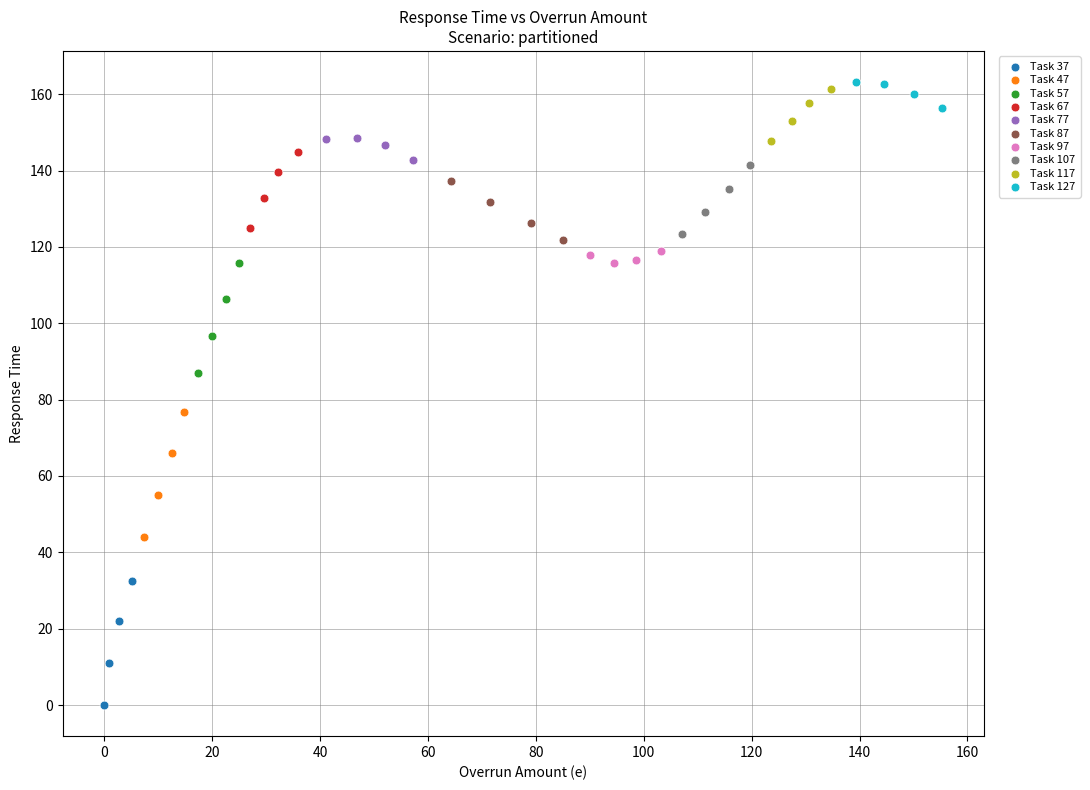

Which series reaches the minimum Y coordinate?

Task 37